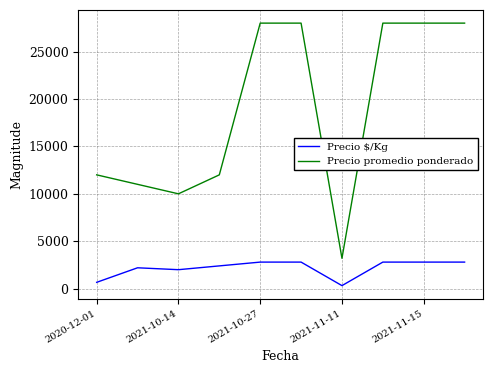

True or false: Precio $/Kg and Precio promedio ponderado intersect in this chart.

False